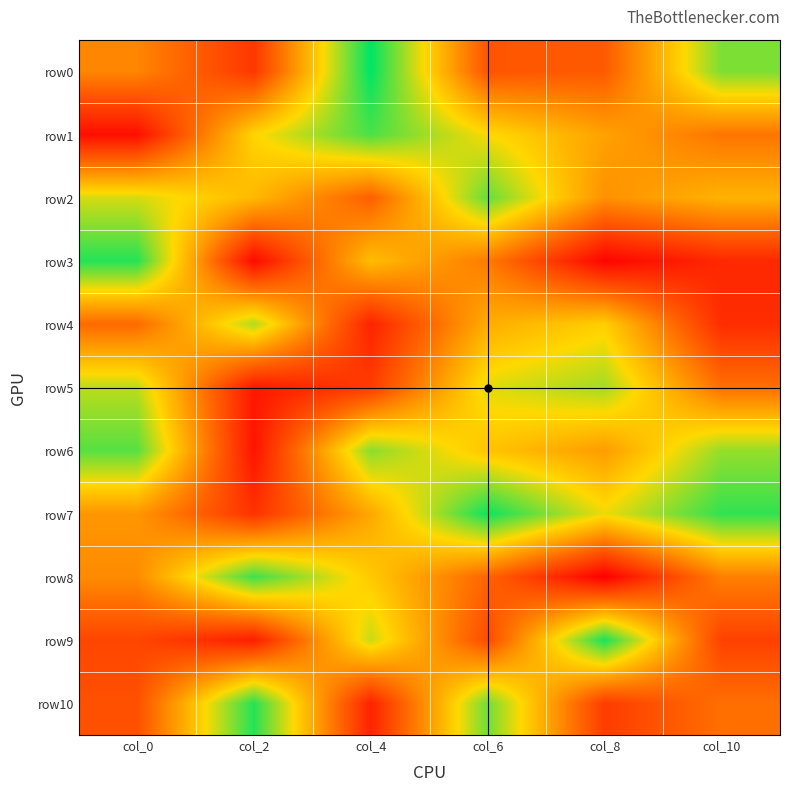

Which series has the widest spread of values?

row3